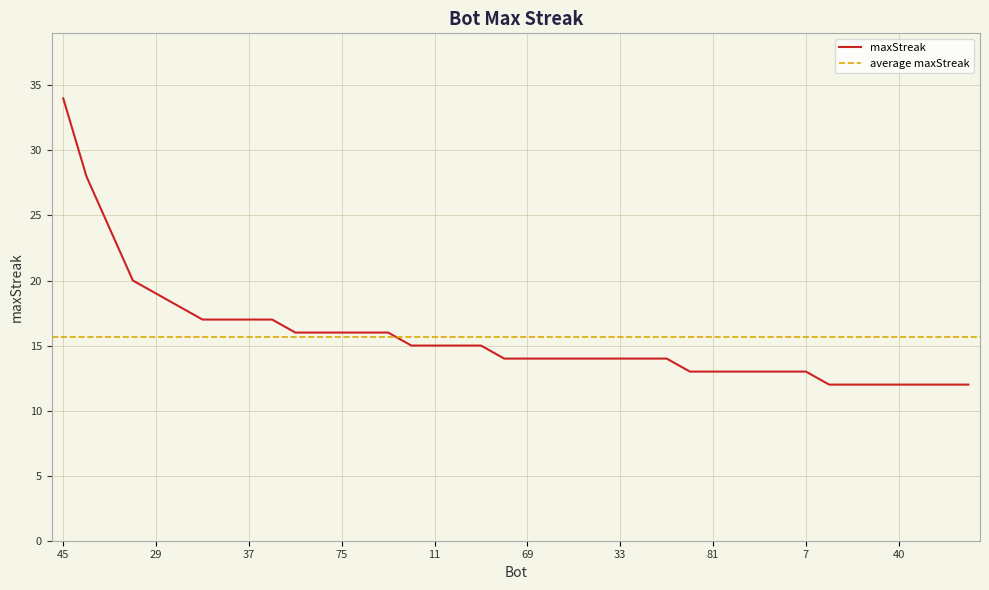

How many data points are above 14?

19